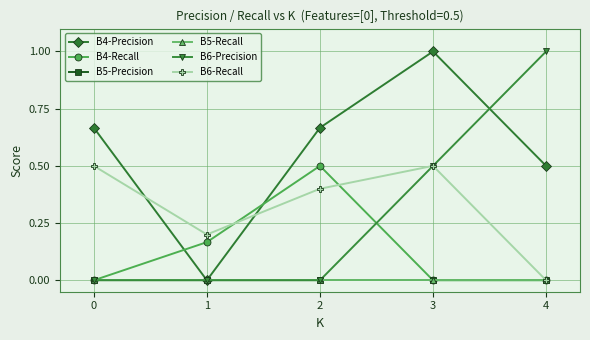

What is the approximate value of B6-Recall at 2?

0.4